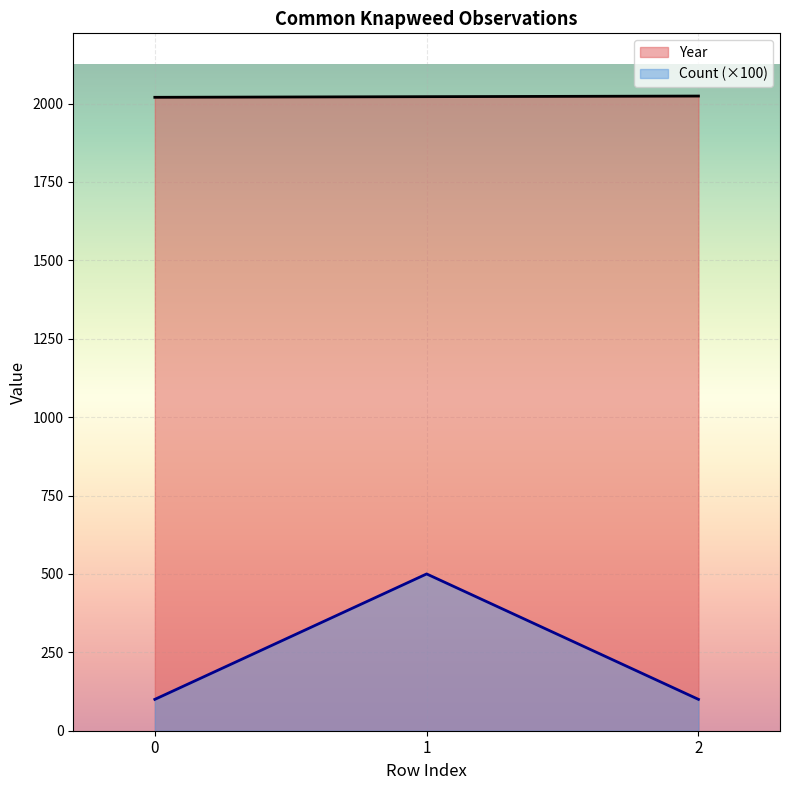

What is the highest value of the Count series?

500